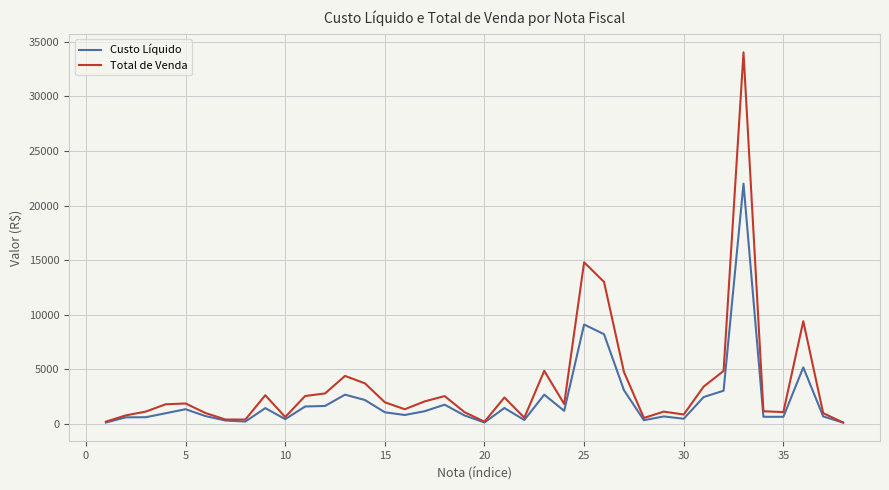

Which series has the largest total across all categories?

Total de Venda